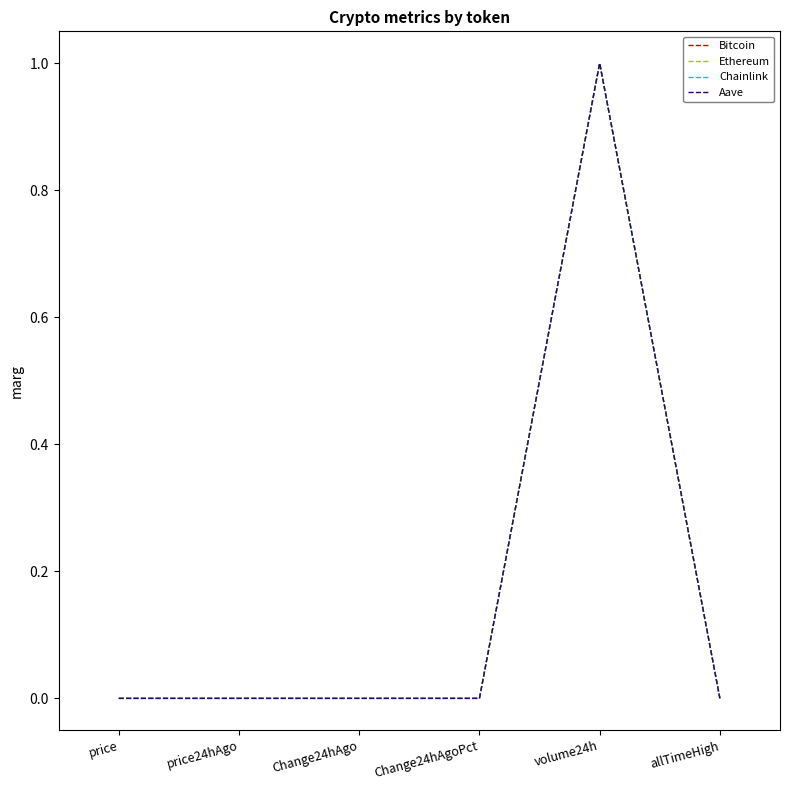

How many lines are shown in the chart?

4